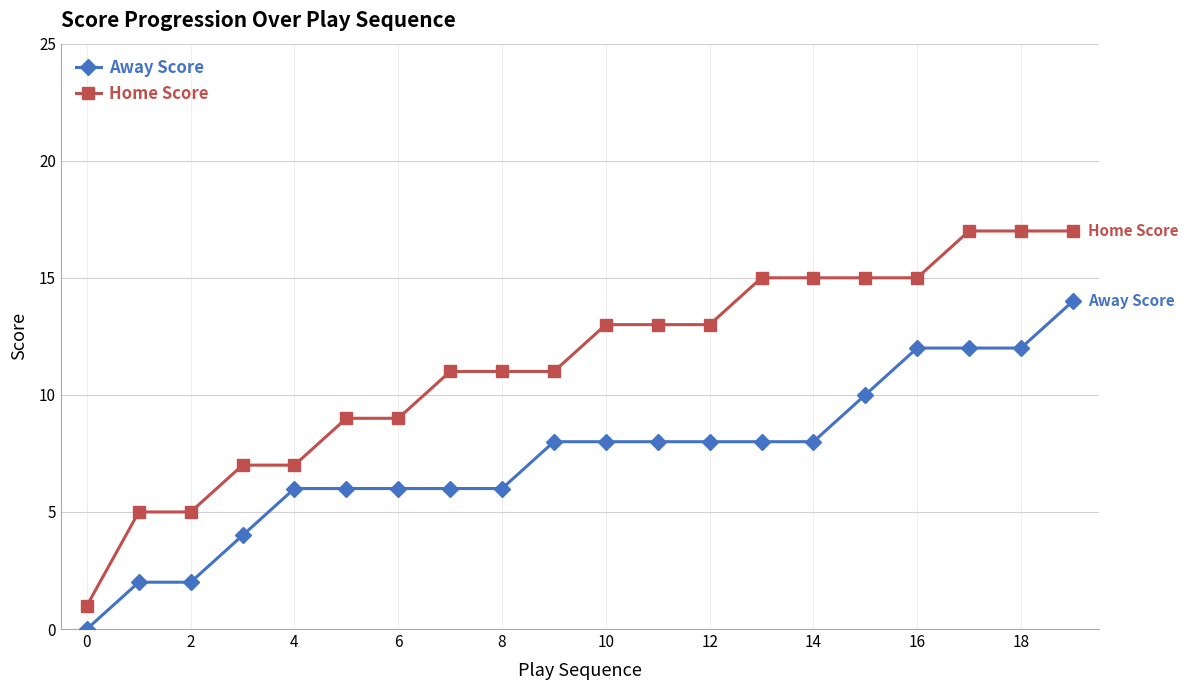

What is the difference between the second highest and minimum values in the Home Score series?

16